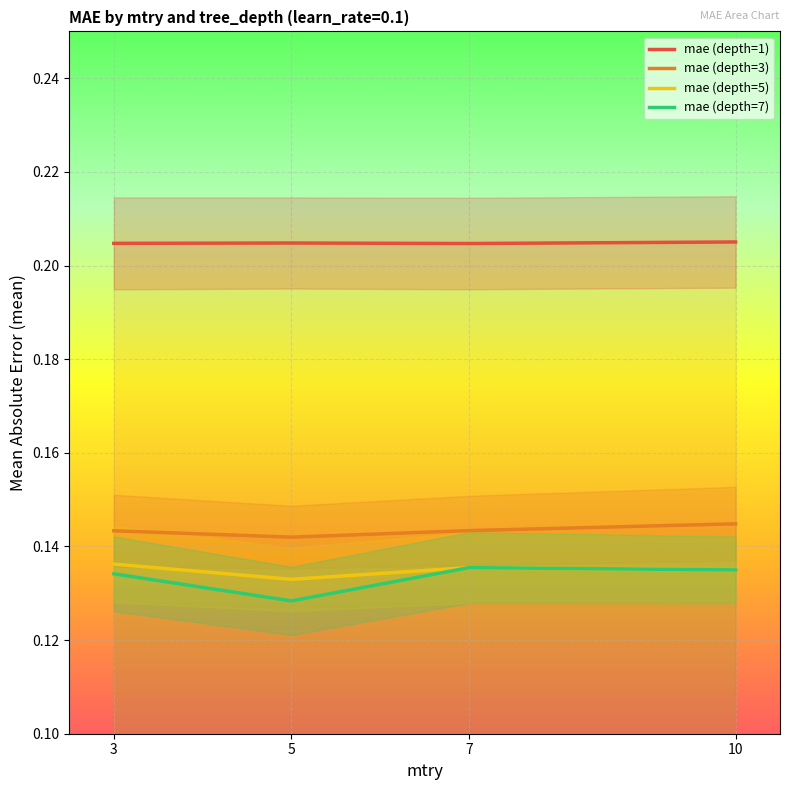

In mae (depth=3), how many points are lower than both neighbors (excluding endpoints)?

1